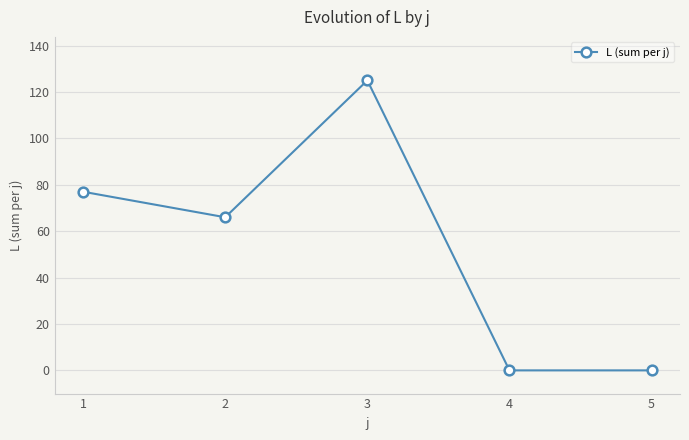

How many lines are shown in the chart?

1